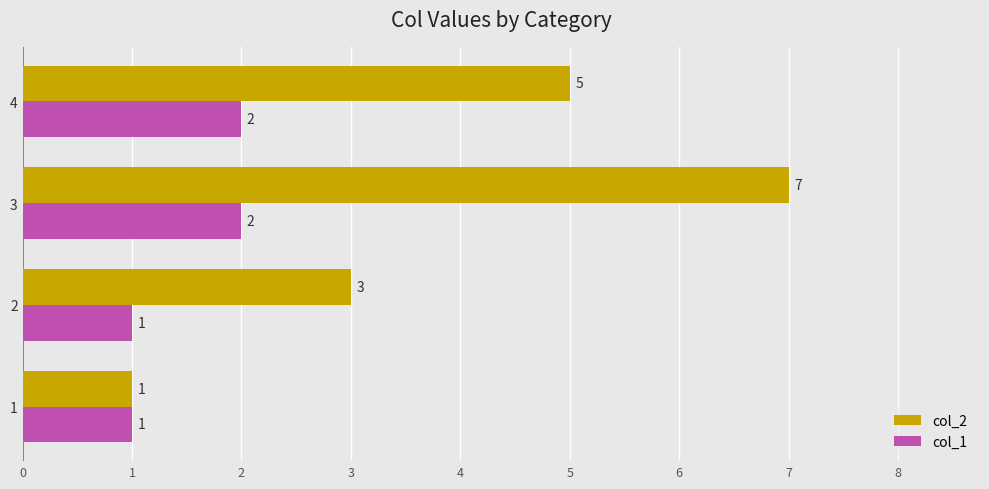

Rank the series by their average value, from lowest to highest.

col_1, col_2